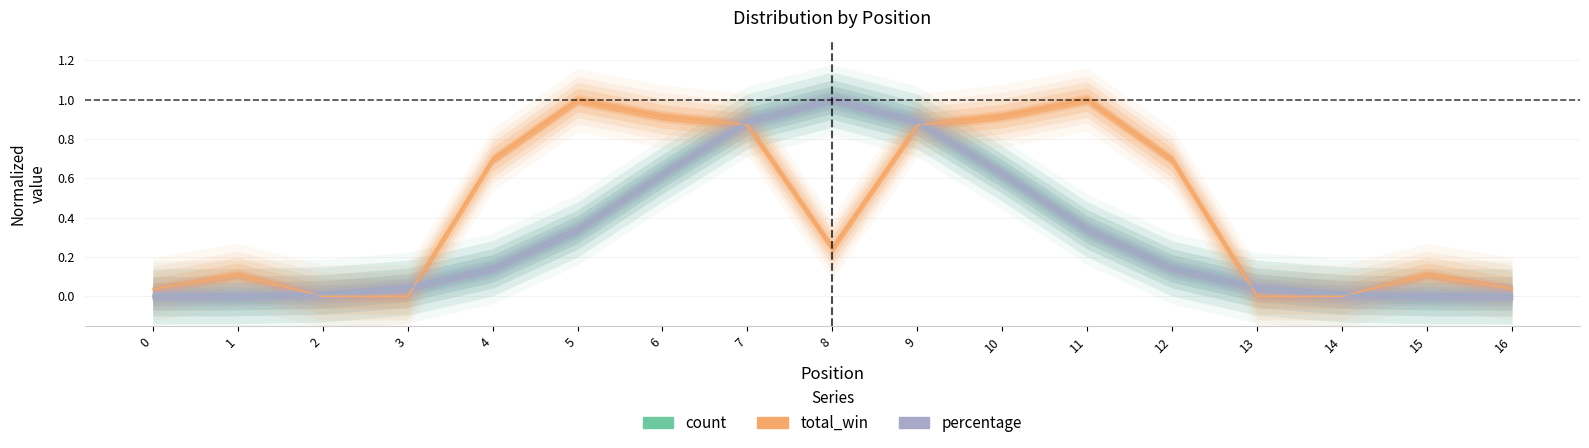

Which series ends up on top after the final intersection of count and percentage?

percentage